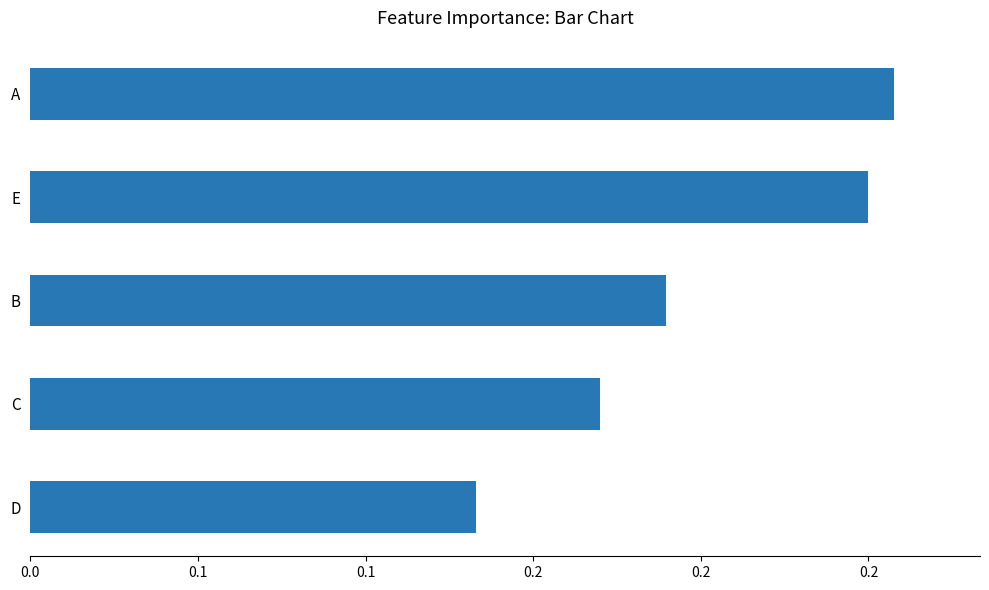

Which category has the highest value across all series?

A